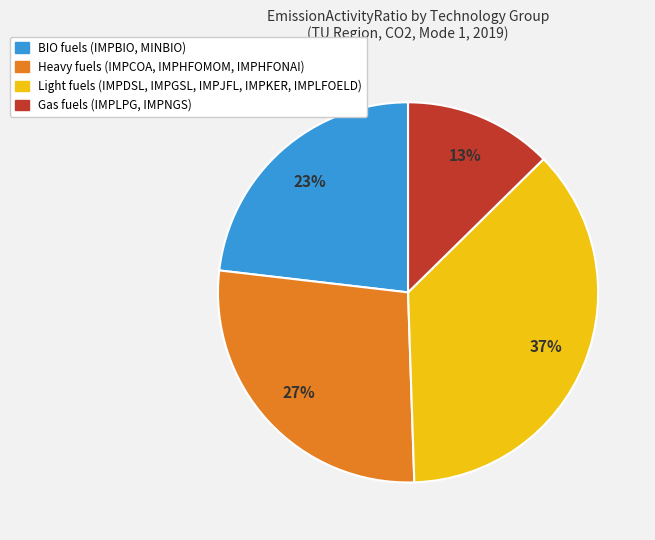

Rank the categories by value from highest to lowest.

Light fuels (IMPDSL, IMPGSL, IMPJFL, IMPKER, IMPLFOELD), Heavy fuels (IMPCOA, IMPHFOMOM, IMPHFONAI), BIO fuels (IMPBIO, MINBIO), Gas fuels (IMPLPG, IMPNGS)